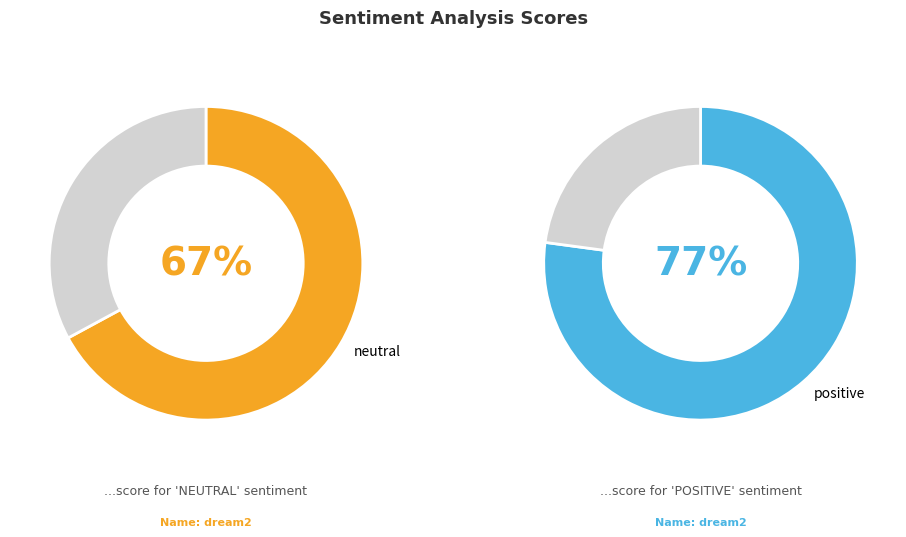

What portion of the pie excludes positive?

46.5%